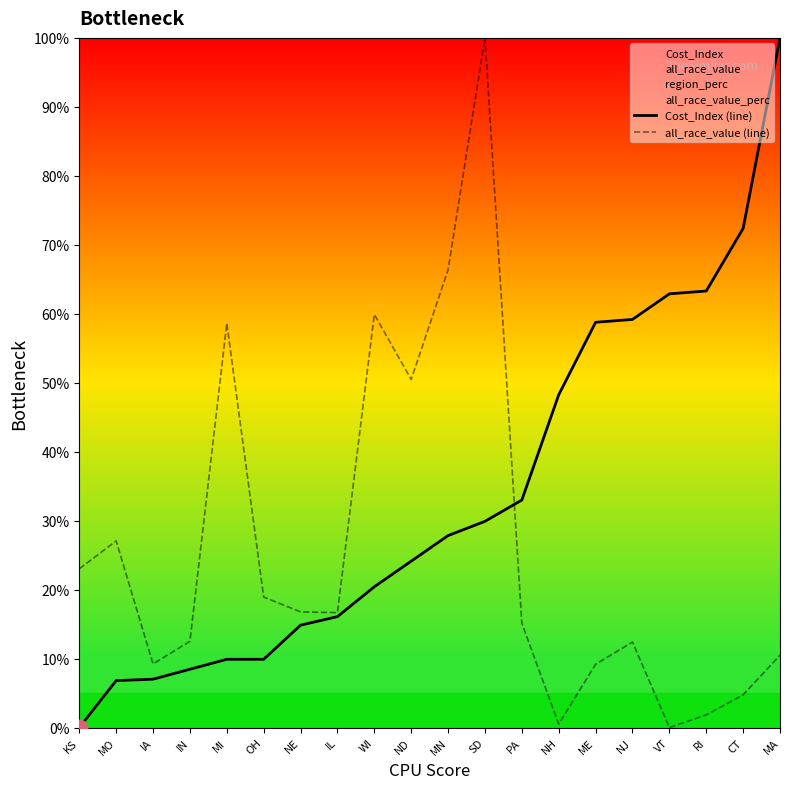

What is the maximum value shown in the chart?

1.0